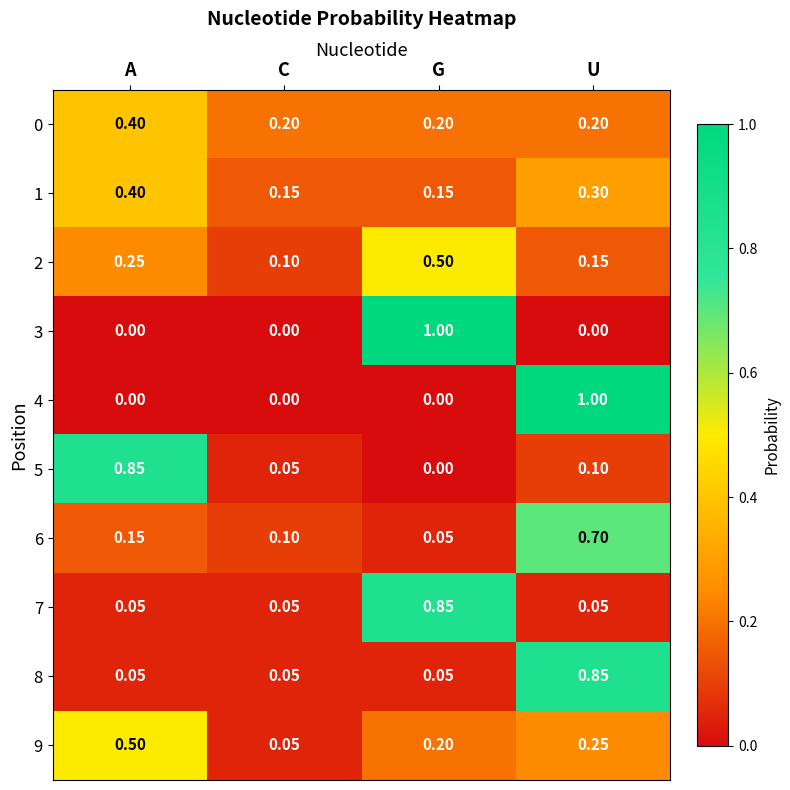

Is the value of 3 at C greater than the value of 2 at G?

No